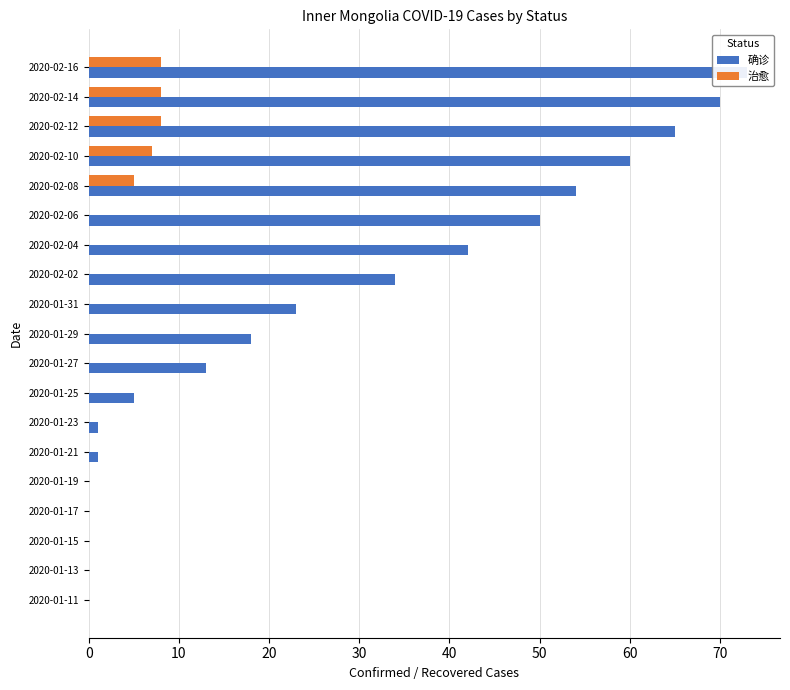

The value of 治愈 at 2020-02-12 is 2. True or false?

False